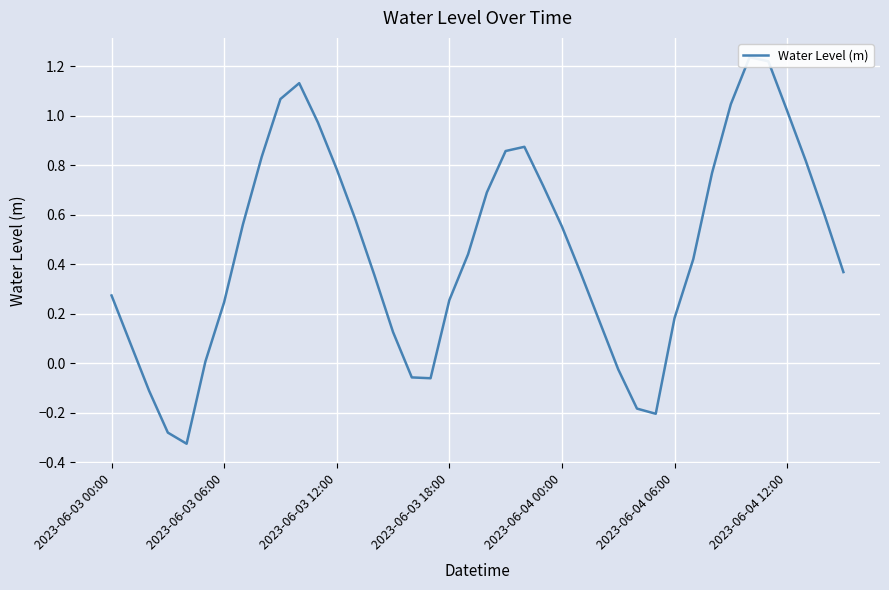

What is the value of the 4th point from the left?

-0.3